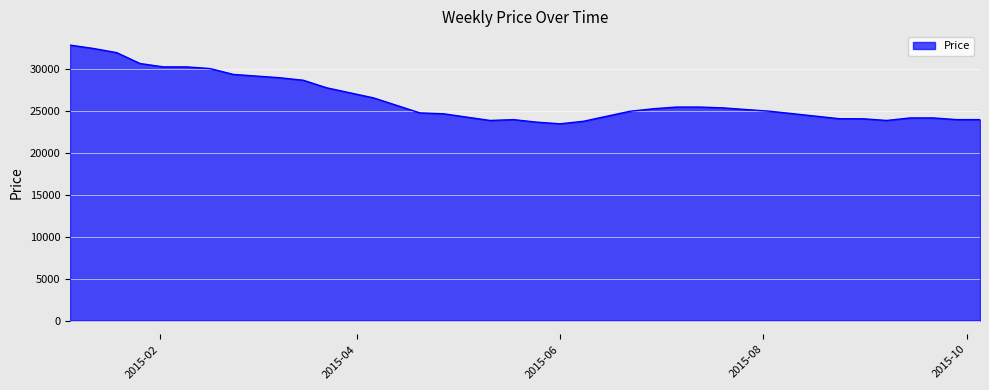

What is the difference between the maximum and minimum values?

9400